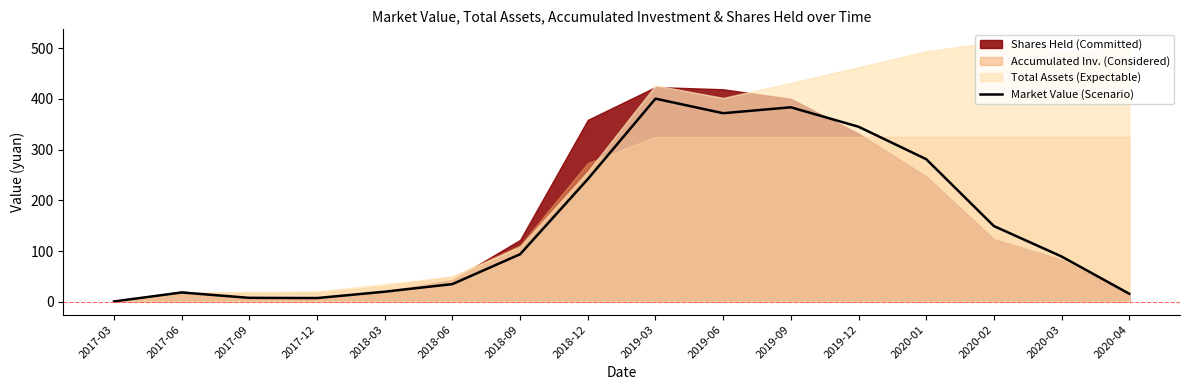

Reading left to right, what are all the values shown in this chart?

2017-03=0.5	2017-06=18.2	2017-09=7.6	2017-12=7.2	2018-03=19.7	2018-06=34.8	2018-09=93.7	2018-12=241.8	2019-03=400.6	2019-06=371.9	2019-09=383.6	2019-12=345.2	2020-01=281.2	2020-02=149.2	2020-03=89.2	2020-04=15.7